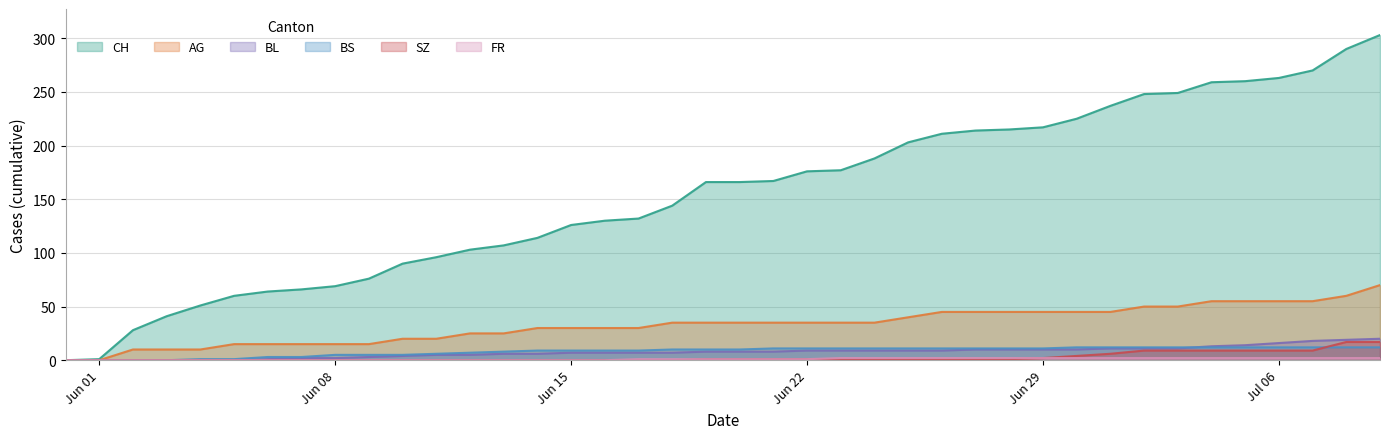

True or false: SZ has more than 2 interior local peaks.

False